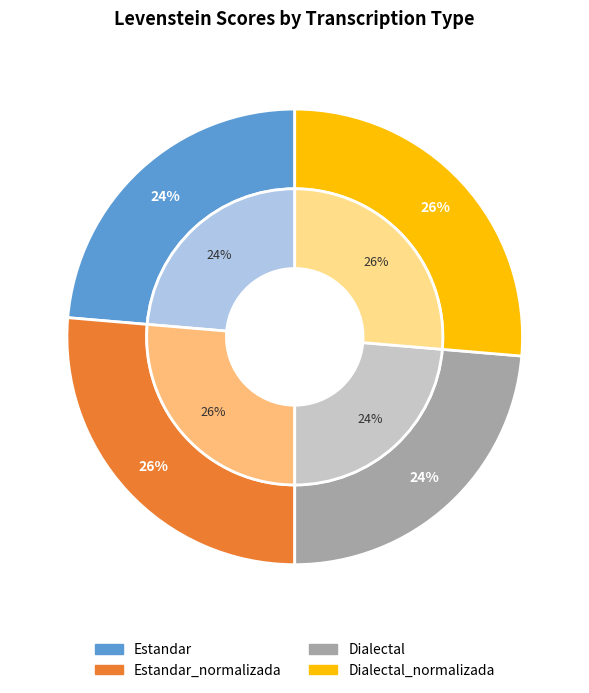

How many segments does this pie chart have?

4